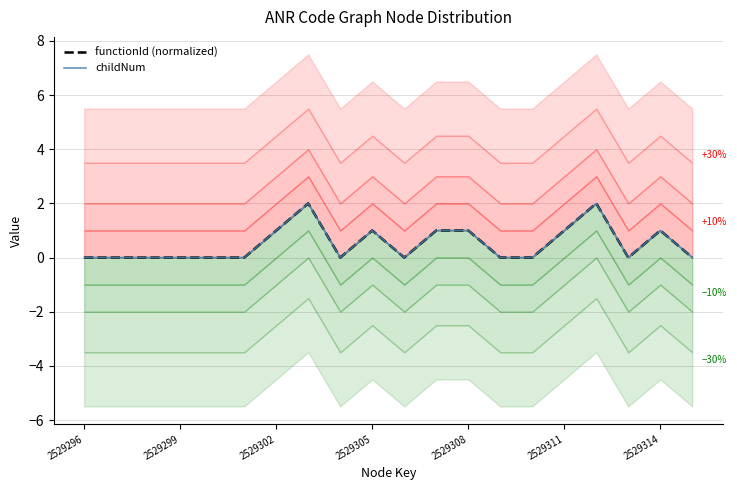

What are all the series names shown in the legend?

functionId (normalized), childNum